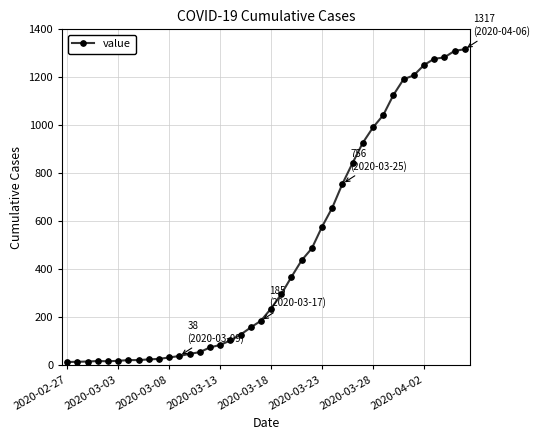

What is the sum of all values?

18666